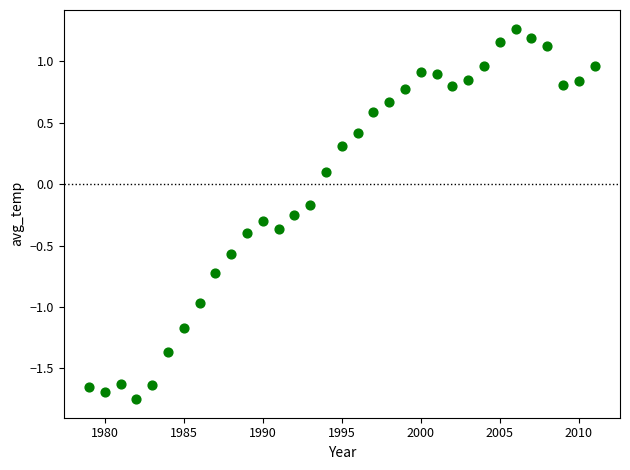

What is the range of Y values (max minus min)?

3.0